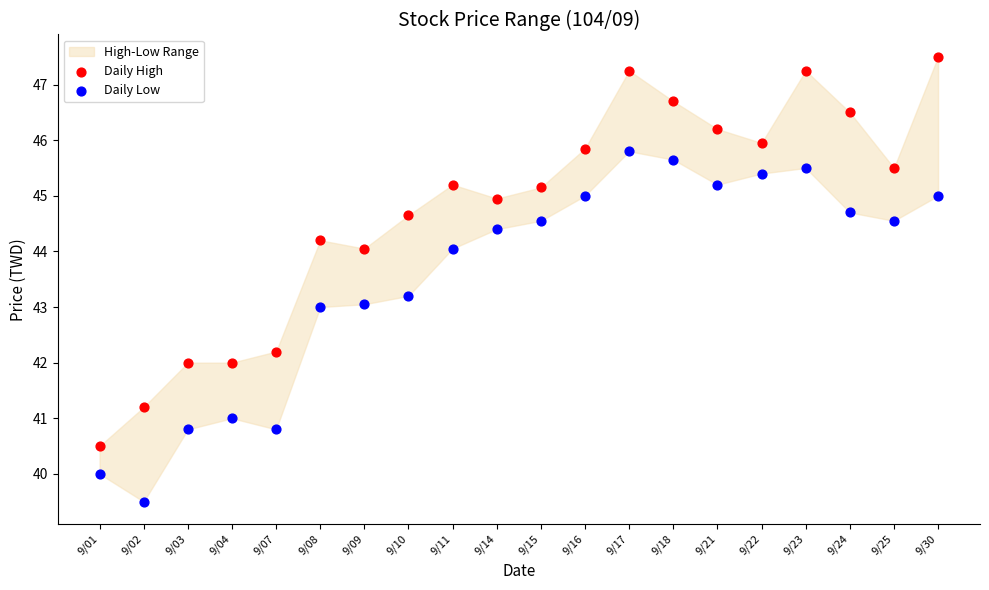

Which series contains the highest Y value?

Daily High